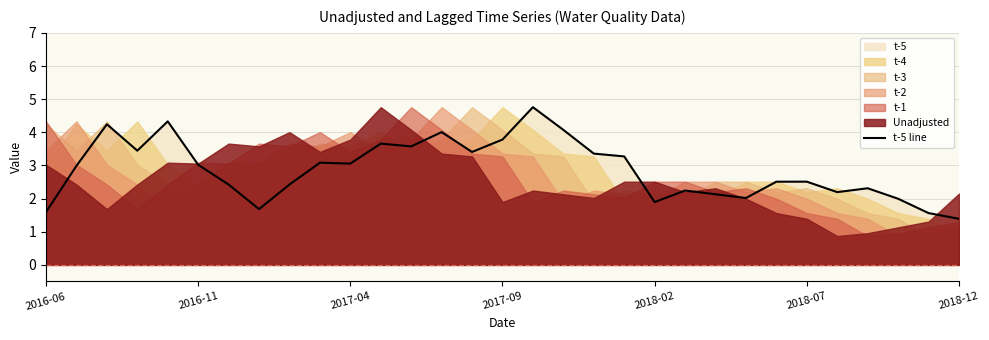

Between 10 and 18, which is larger?

18